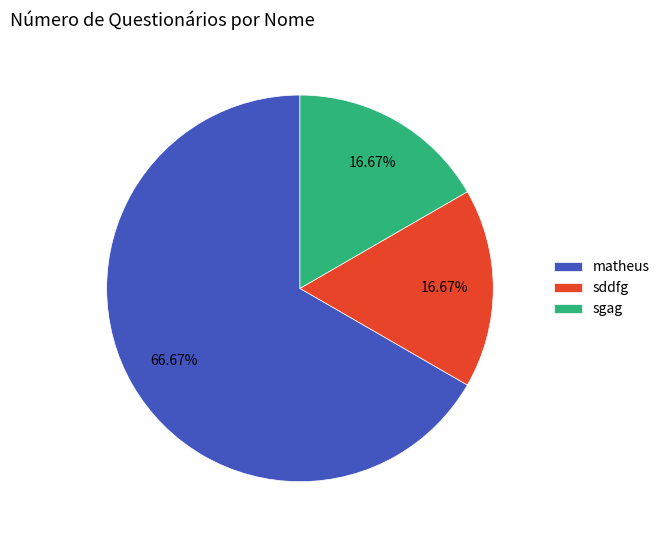

What percentage is the sgag slice, to the nearest percent?

17%